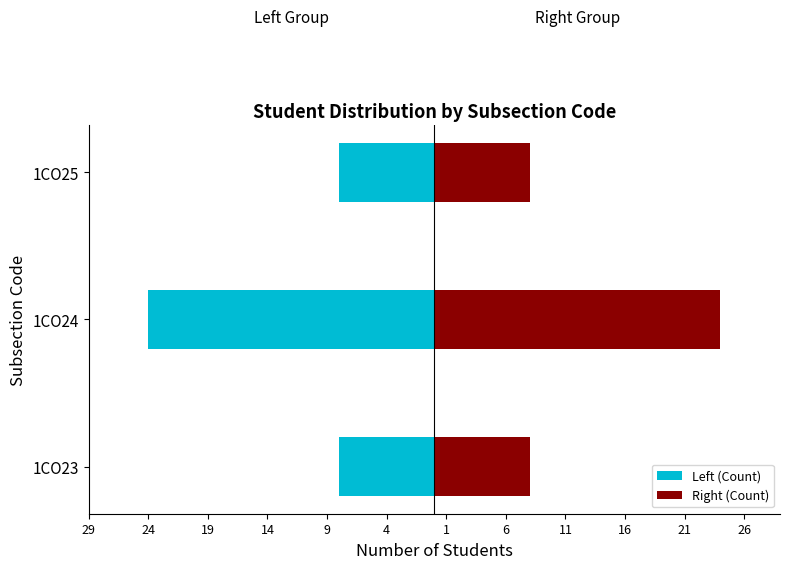

Count the number of categories in the chart.

3